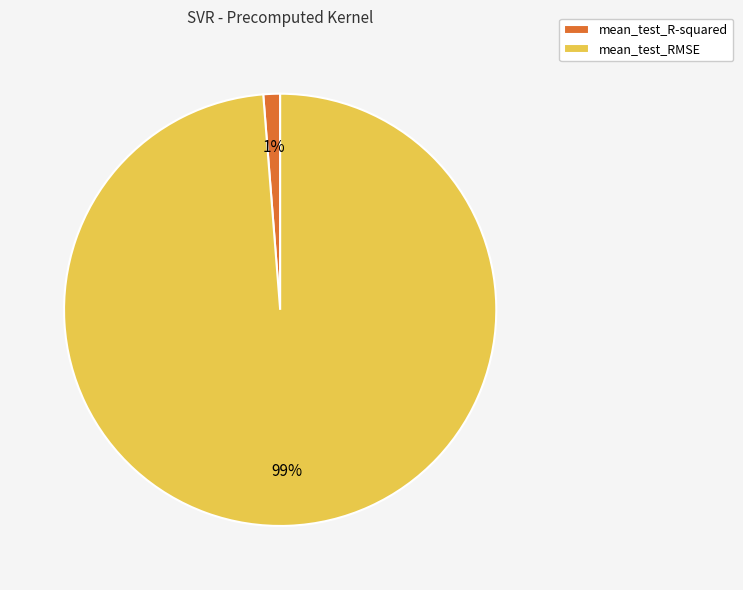

To the nearest percent, what is the difference between the largest and smallest slice percentages?

98%